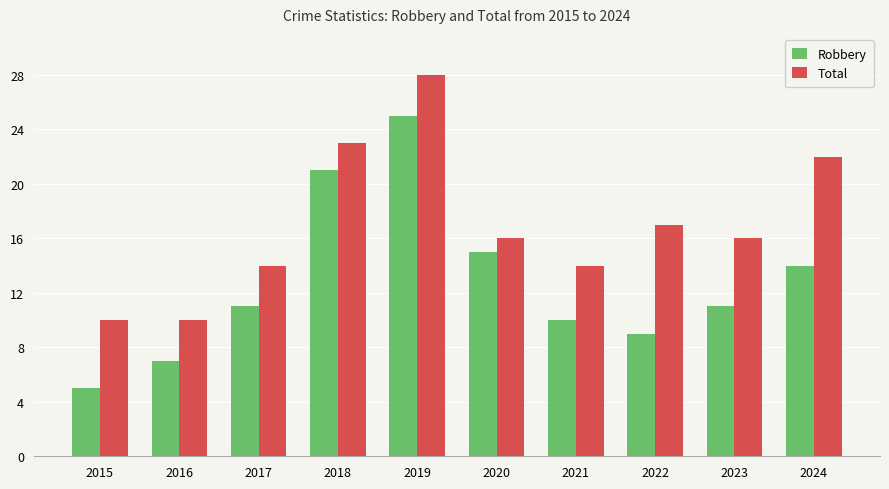

What is the average value of the Total series?

17